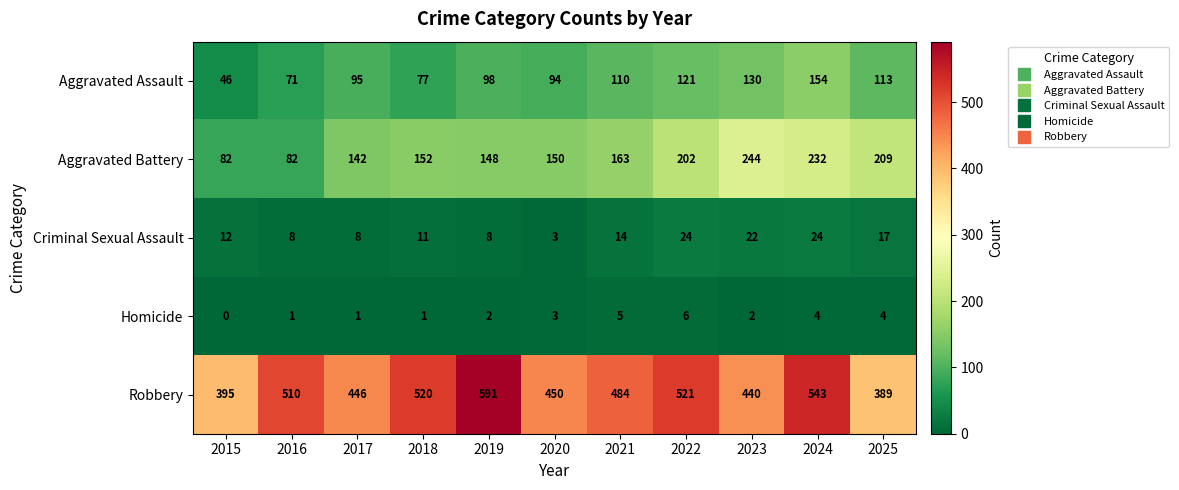

At how many categories does at least one series exceed 232?

11